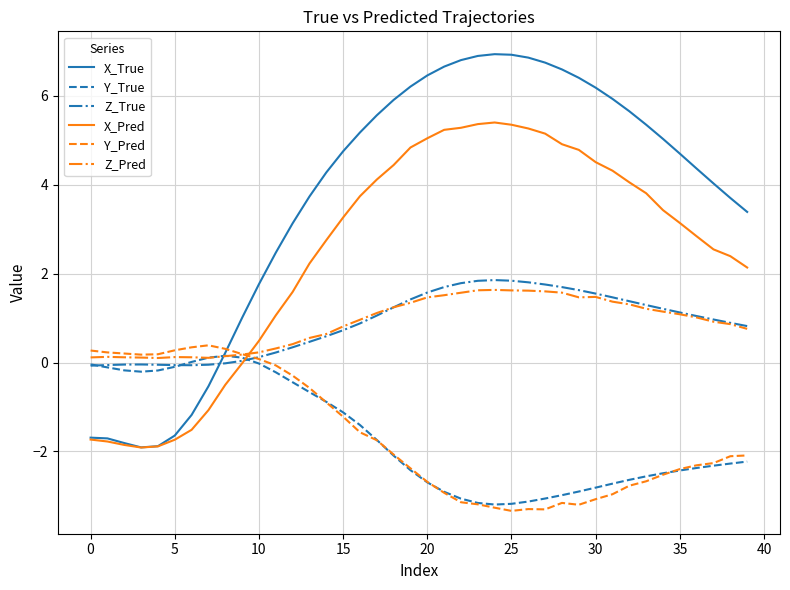

What is the difference between the maximum and minimum values in the X_Pred series?

7.3